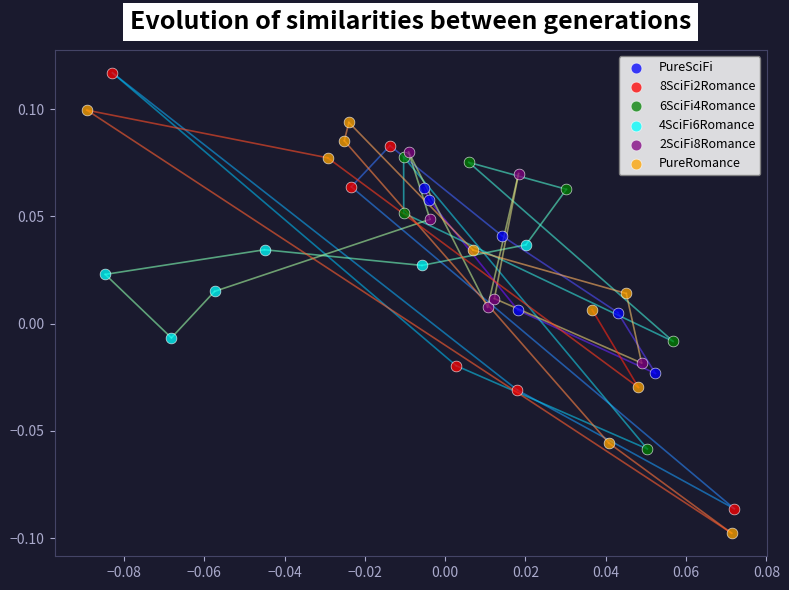

Which series reaches the minimum Y coordinate?

PureRomance